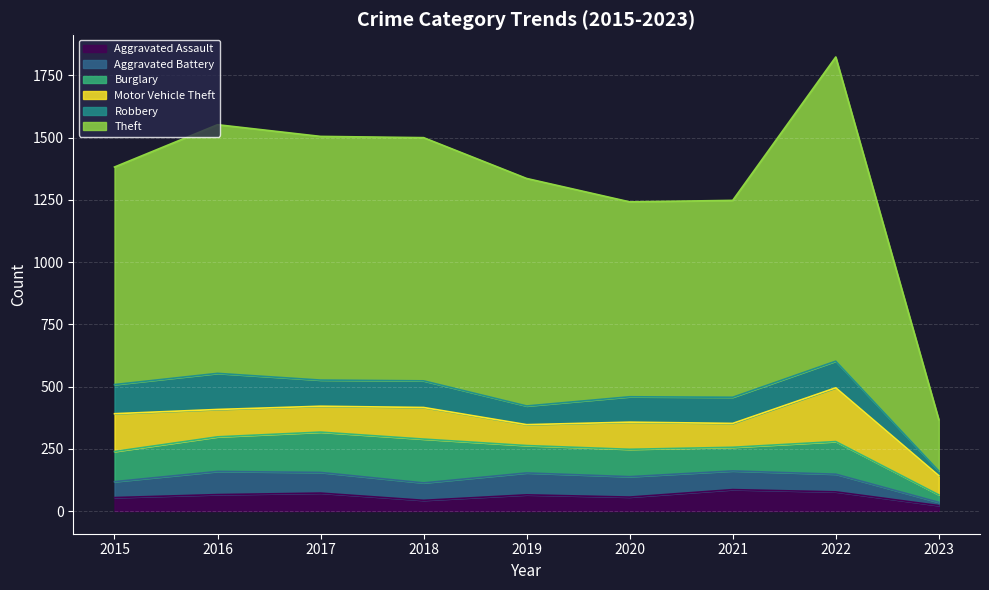

In Aggravated Assault, how many points are lower than both neighbors (excluding endpoints)?

2